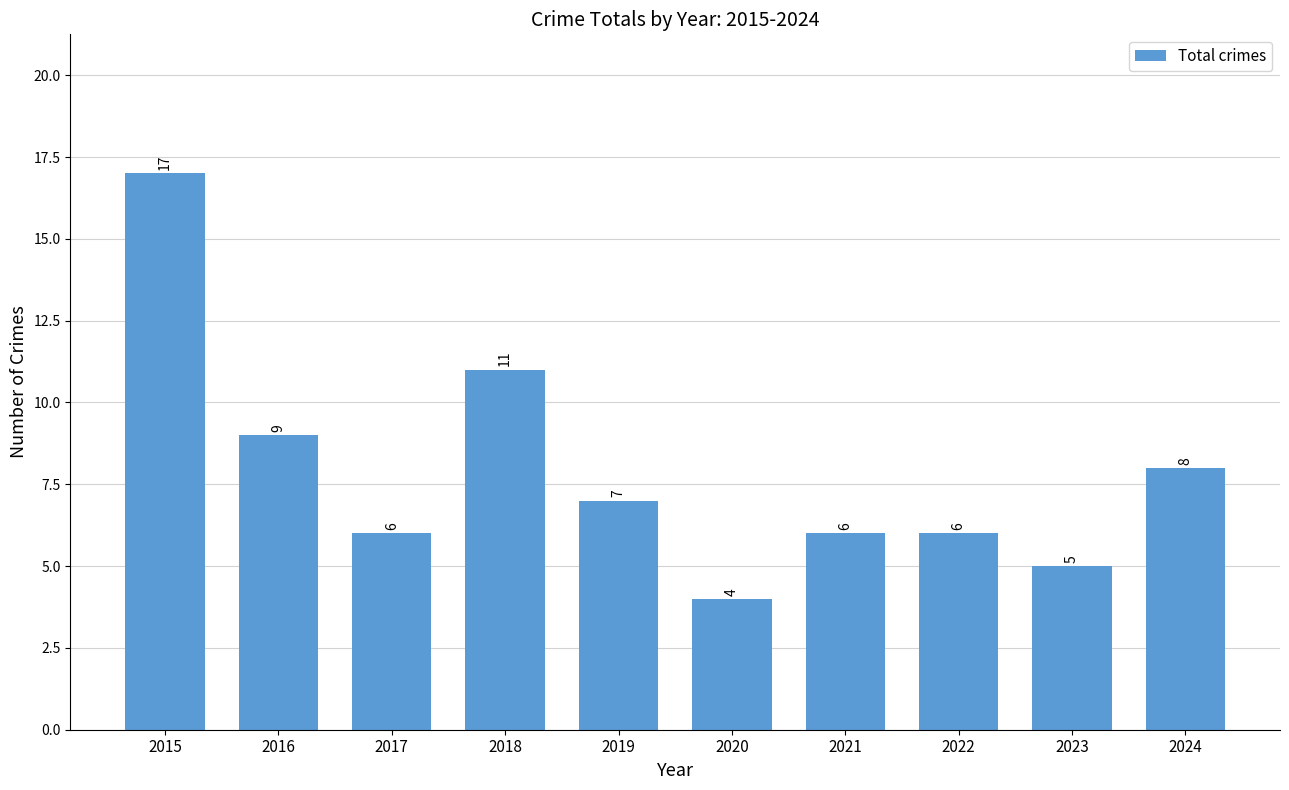

Where does the data first go above 7?

2015